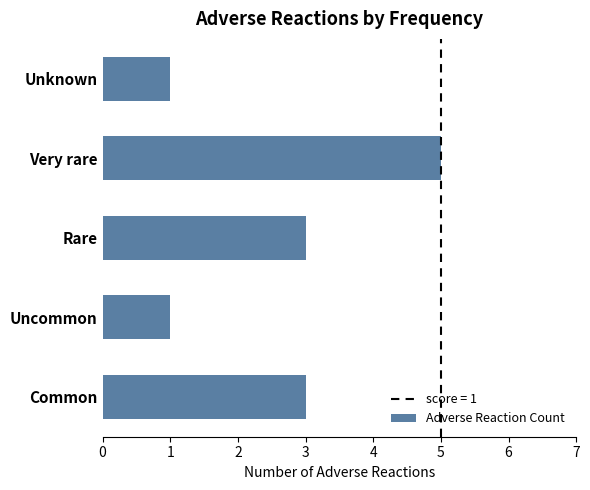

Does the chart contain any negative values?

No